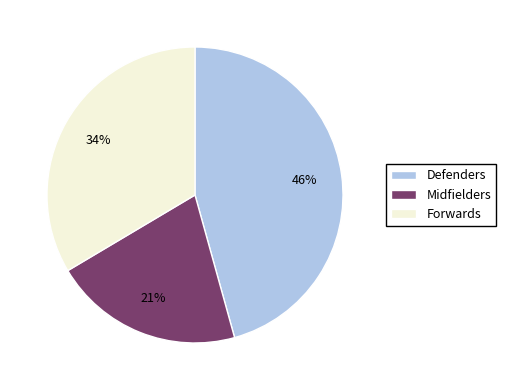

The Defenders slice represents 54% of the pie. True or false?

False